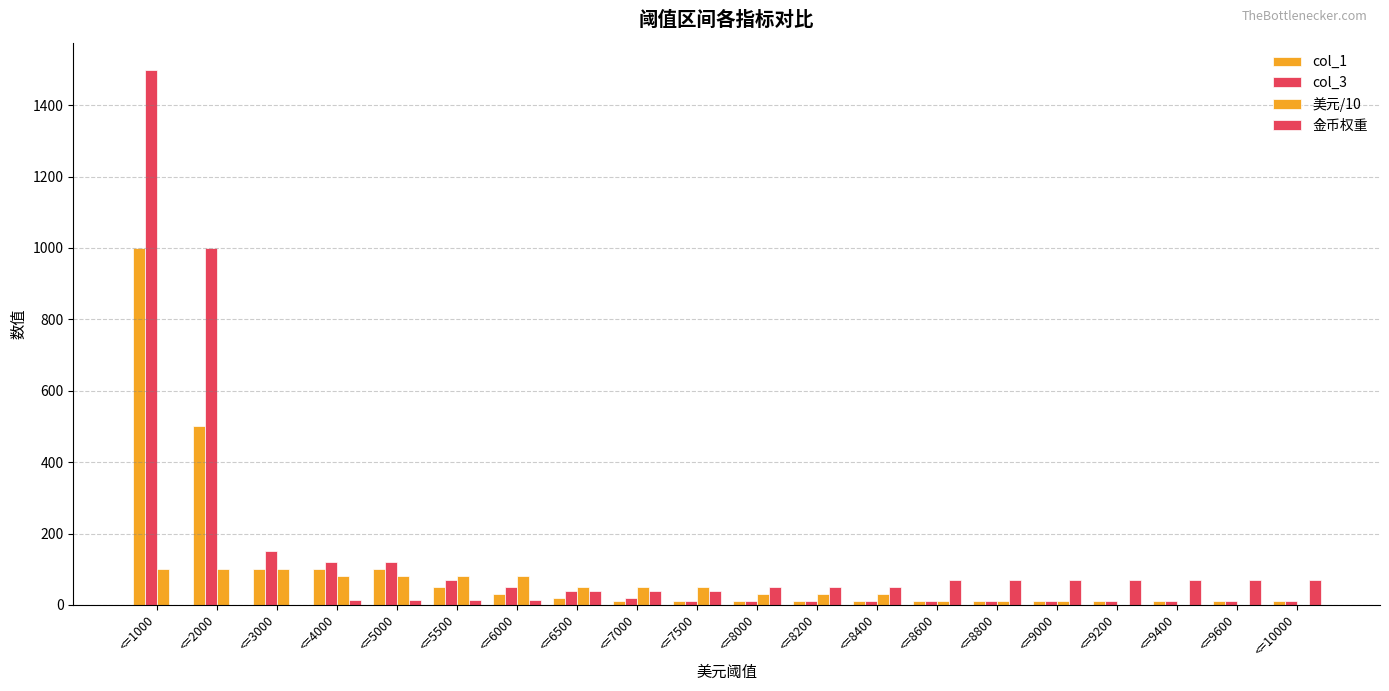

What is the difference between the maximum and minimum values in the col_3 series?

1490